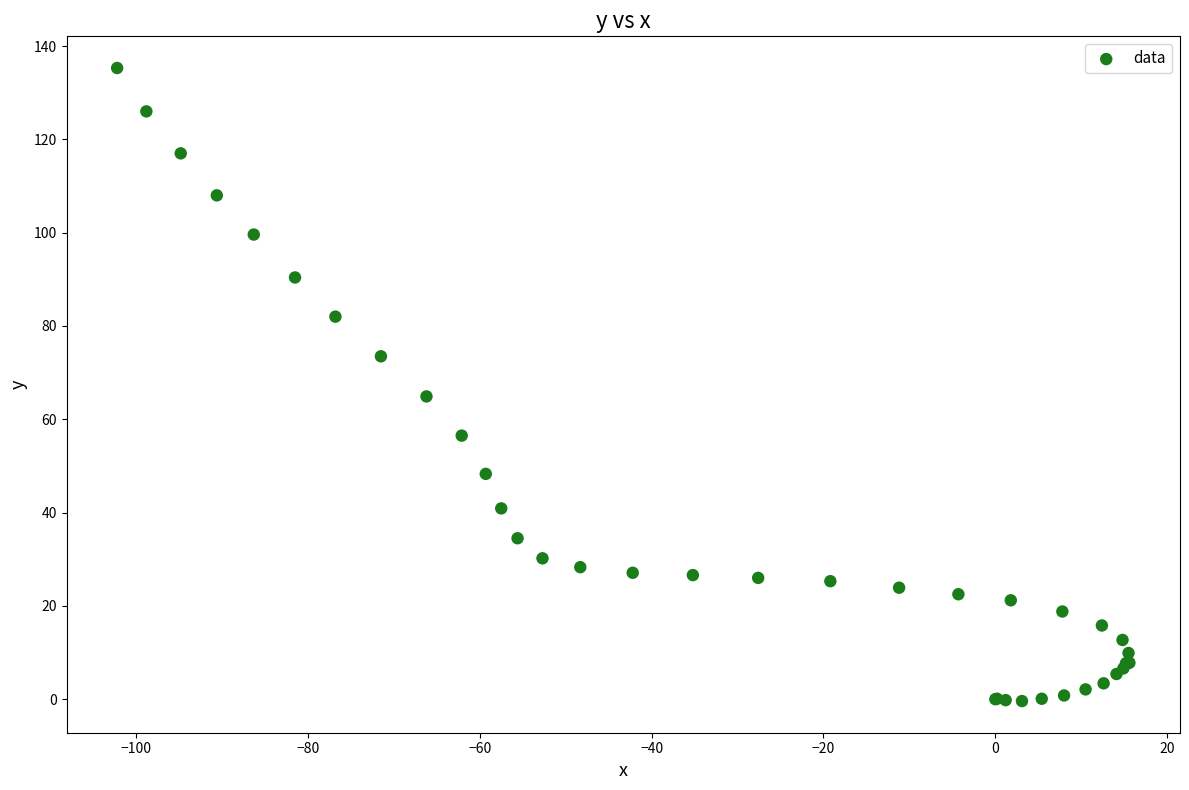

What Y value in the scatter plot is closest to 67?

64.9